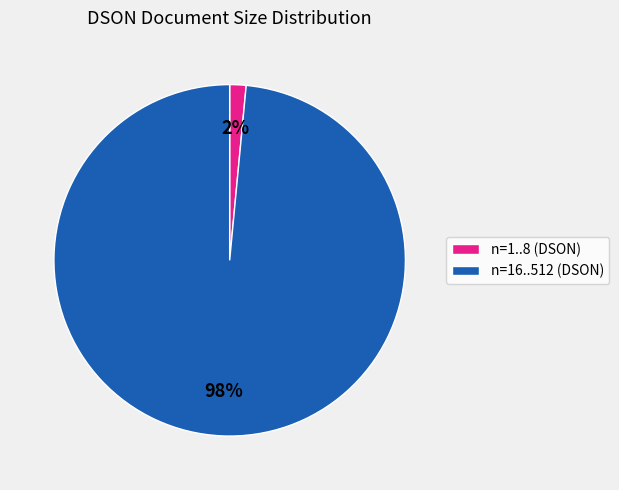

Does any single category account for the majority?

Yes